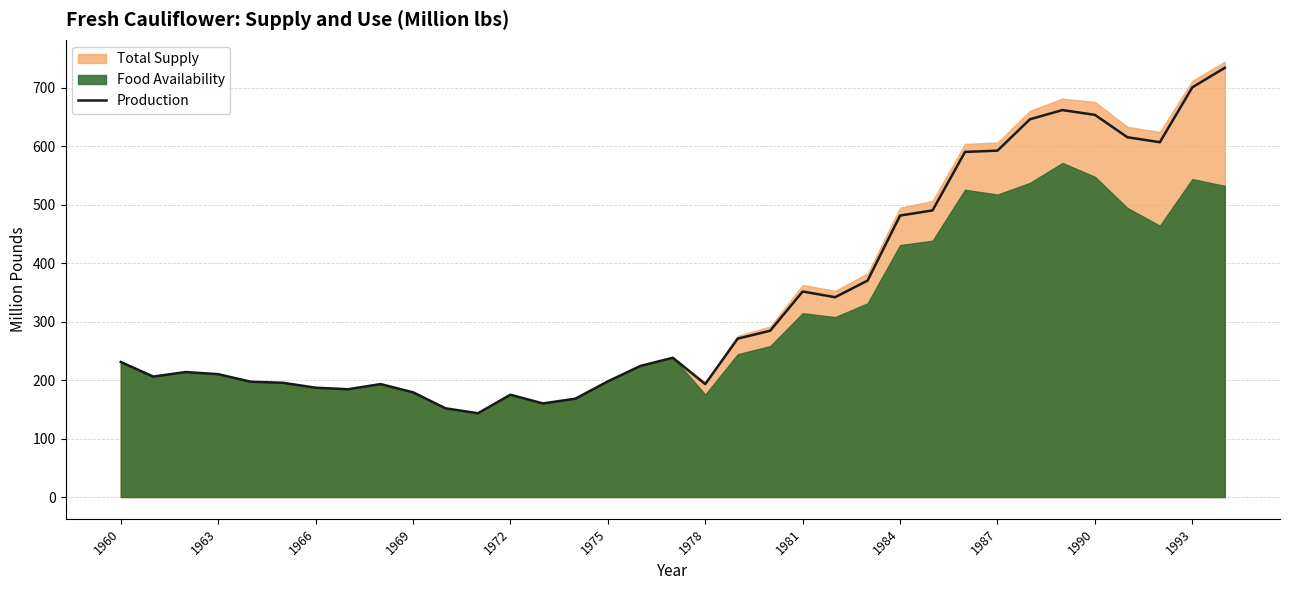

How many points are lower than both their immediate neighbors (excluding endpoints)?

7